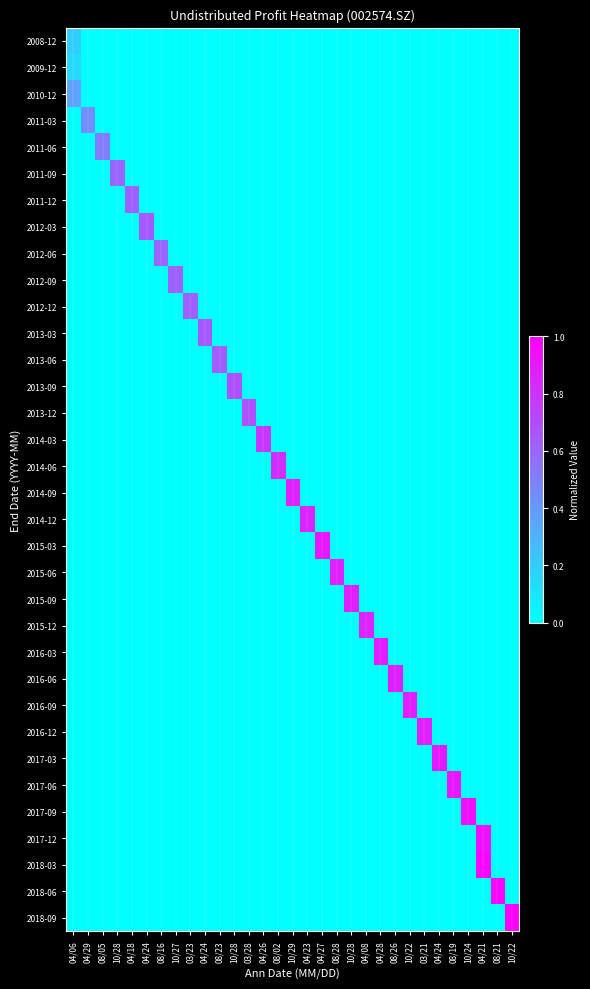

What is the spread (max minus min) of values at 08/05?

0.5